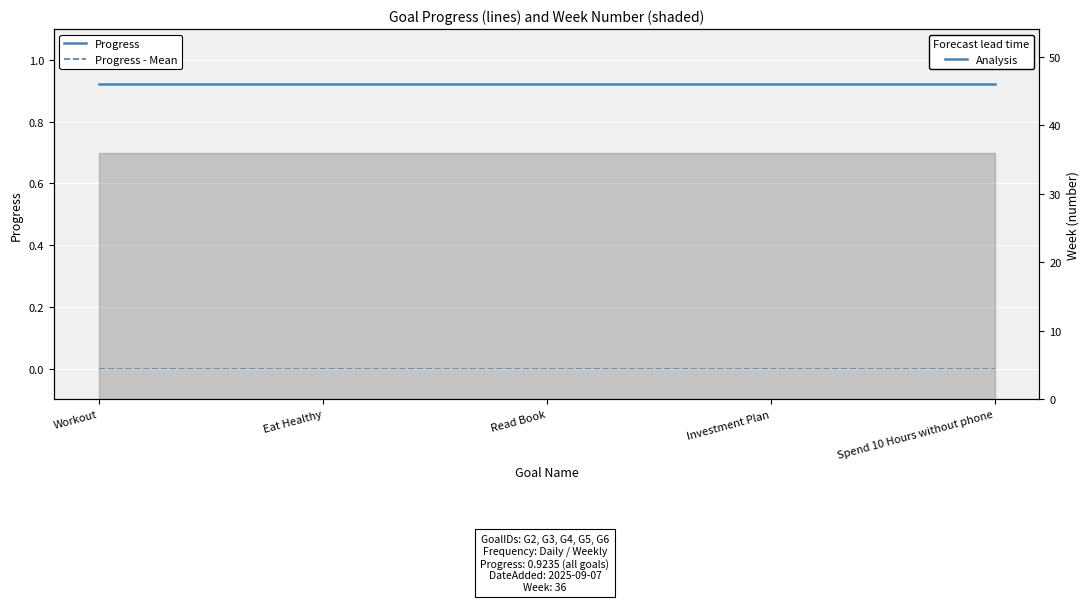

Reading left to right, what are all the values shown in this chart?

Progress: 0.9	0.9	0.9	0.9	0.9
Progress - Mean: -0.0	-0.0	-0.0	-0.0	-0.0